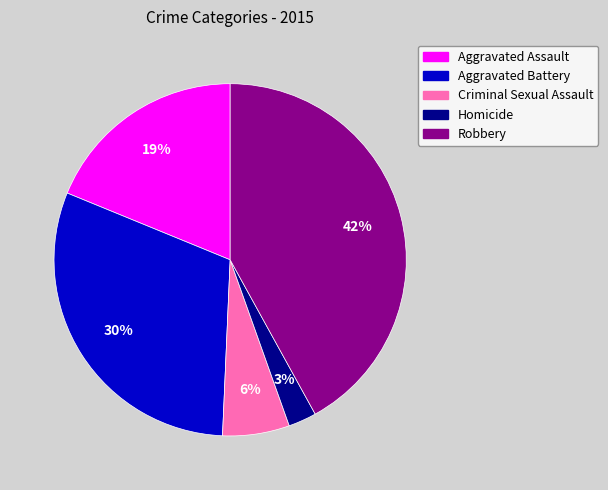

Rank the categories by value from lowest to highest.

Homicide, Criminal Sexual Assault, Aggravated Assault, Aggravated Battery, Robbery